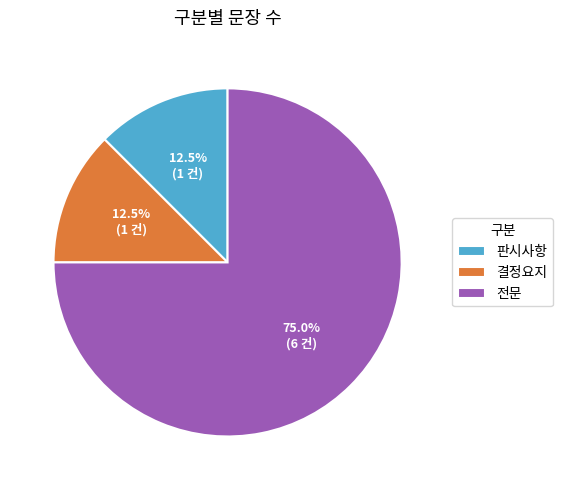

The 전문 slice represents 69% of the pie. True or false?

False